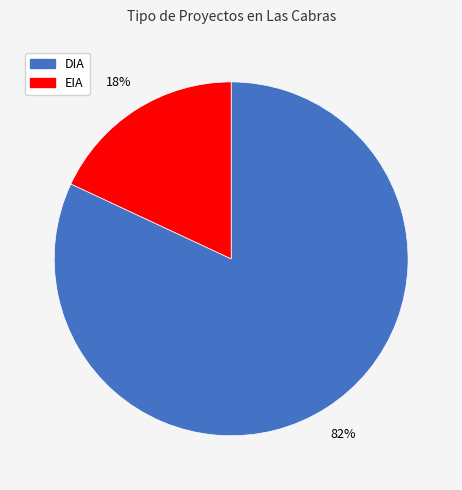

Which has a higher value, DIA or EIA?

DIA